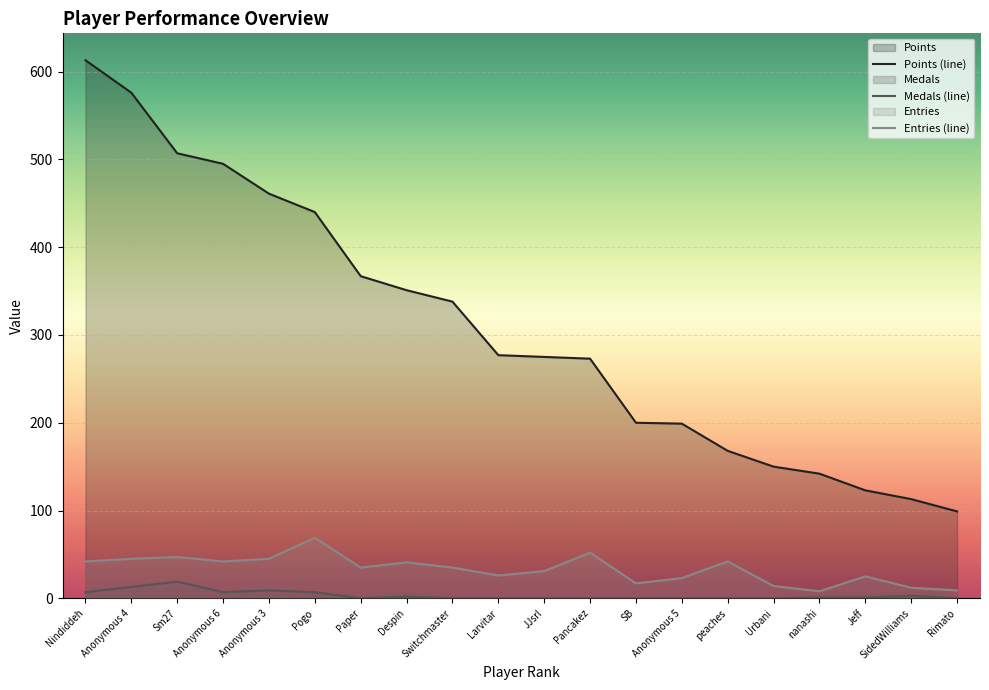

Between Rimato and Anonymous 6, which is larger?

Anonymous 6